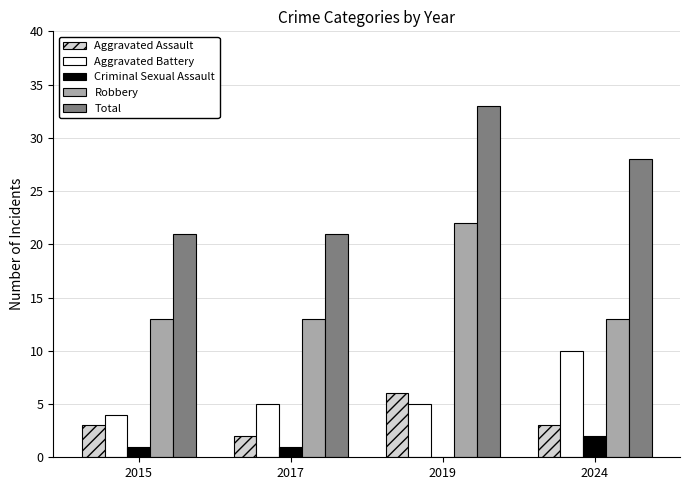

The value of Aggravated Battery at 2024 is 15. True or false?

False